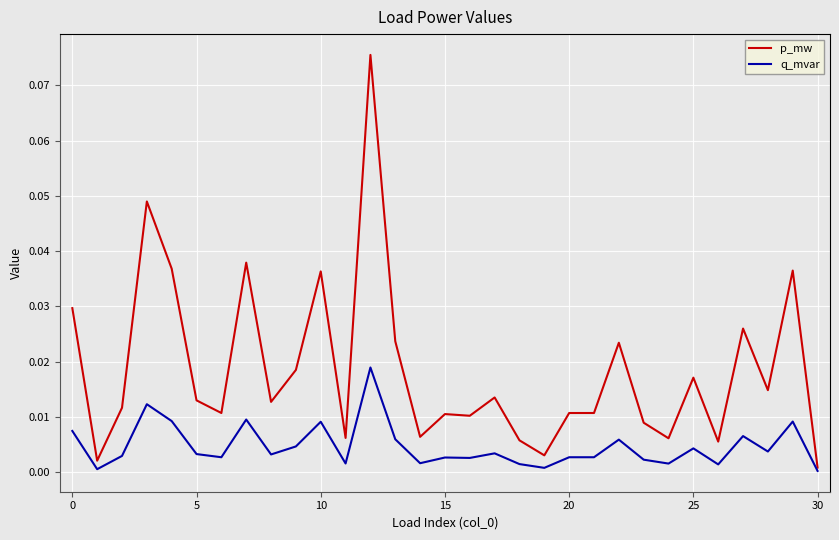

Which series has the largest total across all categories?

p_mw